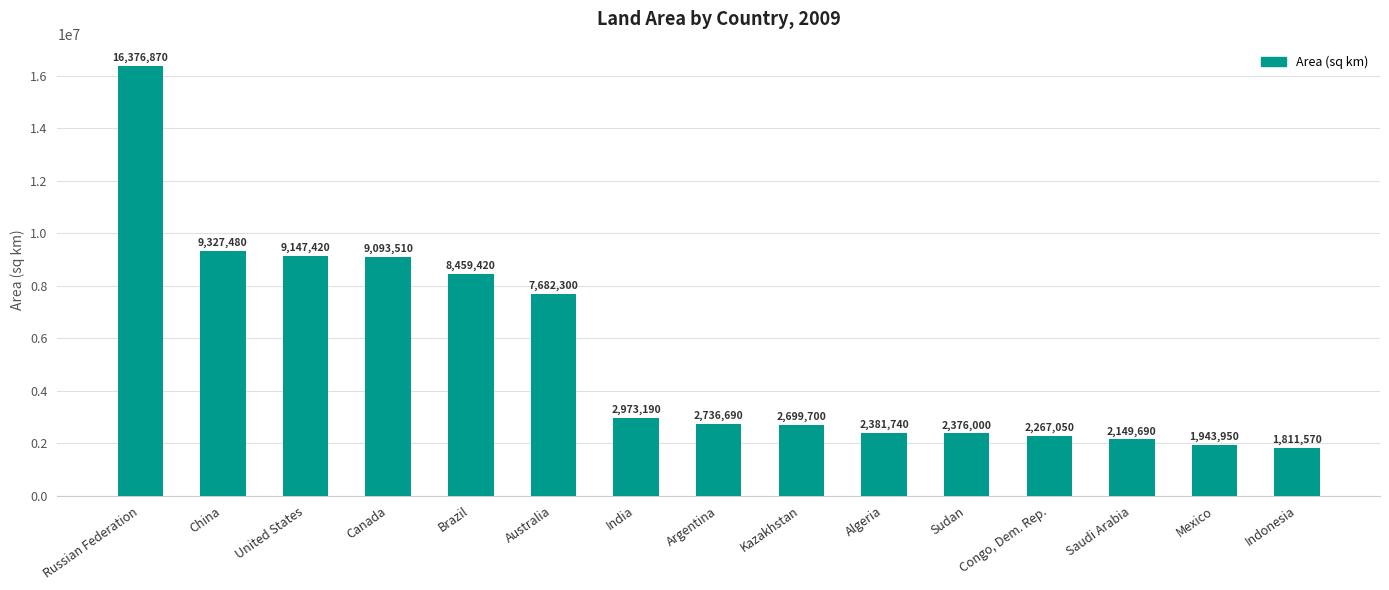

Where does the data first go above 2736690?

Russian Federation